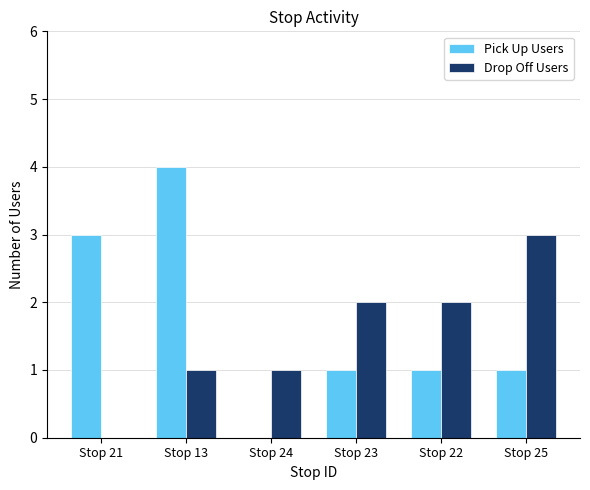

Reading right to left, list all the values displayed in this chart.

Pick Up Users: Stop 25=1	Stop 22=1	Stop 23=1	Stop 24=0	Stop 13=4	Stop 21=3
Drop Off Users: Stop 25=3	Stop 22=2	Stop 23=2	Stop 24=1	Stop 13=1	Stop 21=0